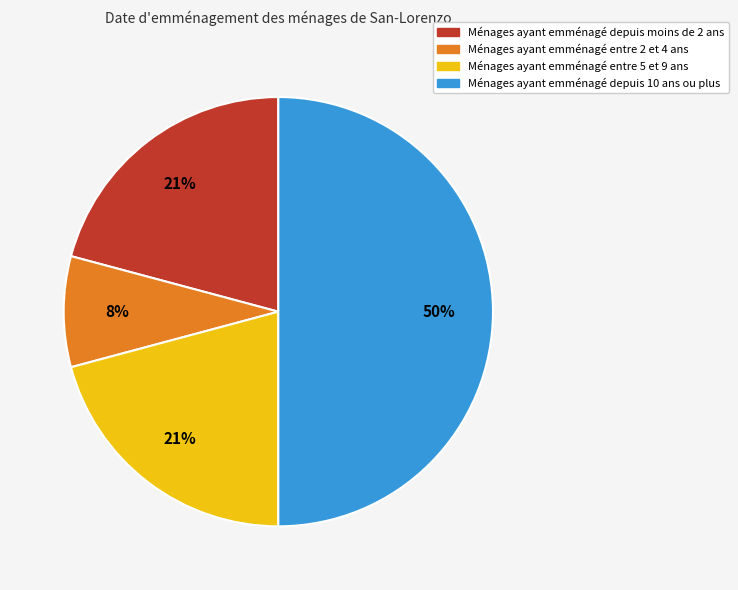

To the nearest percent, what is the average slice percentage?

25%